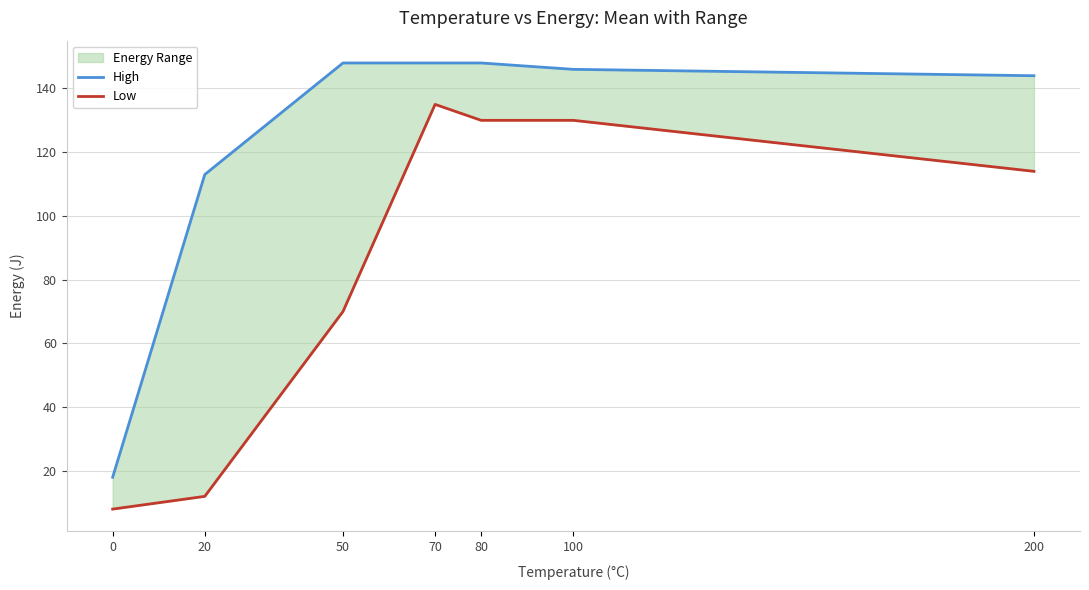

Reading right to left, list all the values displayed in this chart.

High: 200=144	100=146	80=148	70=148	50=148	20=113	0=18
Low: 200=114	100=130	80=130	70=135	50=70	20=12	0=8